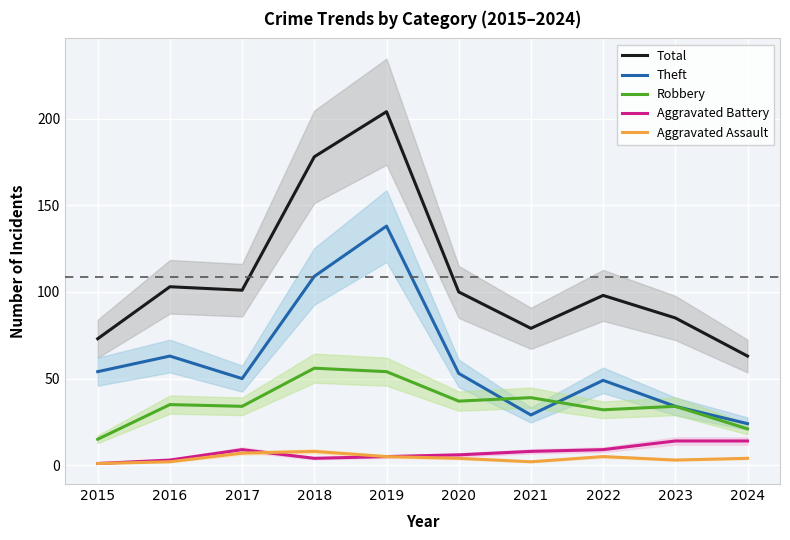

True or false: Aggravated Battery has more than 1 points higher than both neighbors.

False